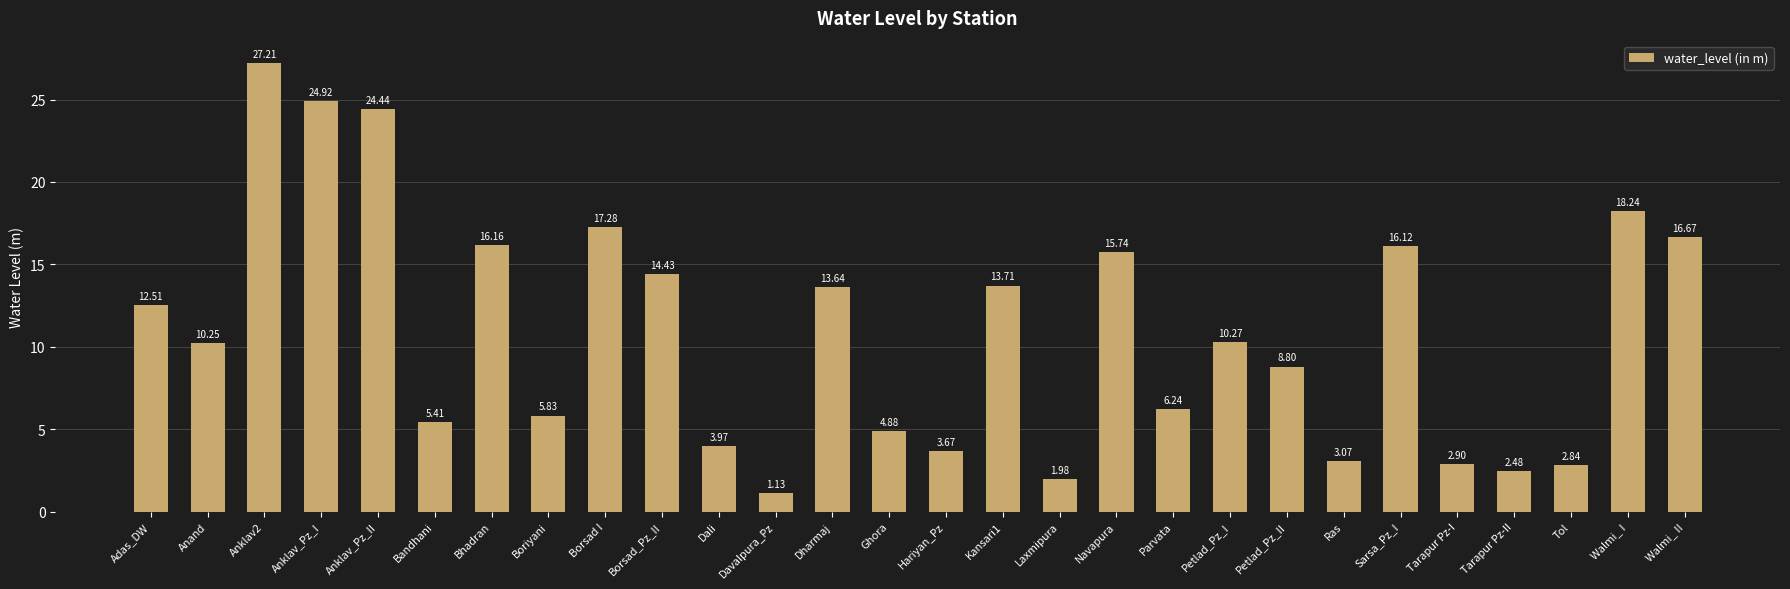

What is the approximate value at Walmi_ II?

16.7